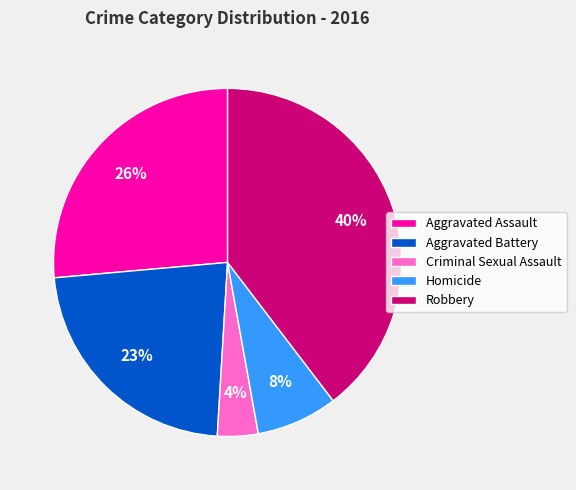

How many segments does this pie chart have?

5